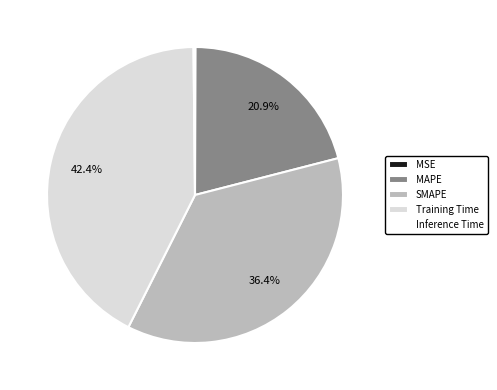

What portion of the pie excludes SMAPE?

63.6%